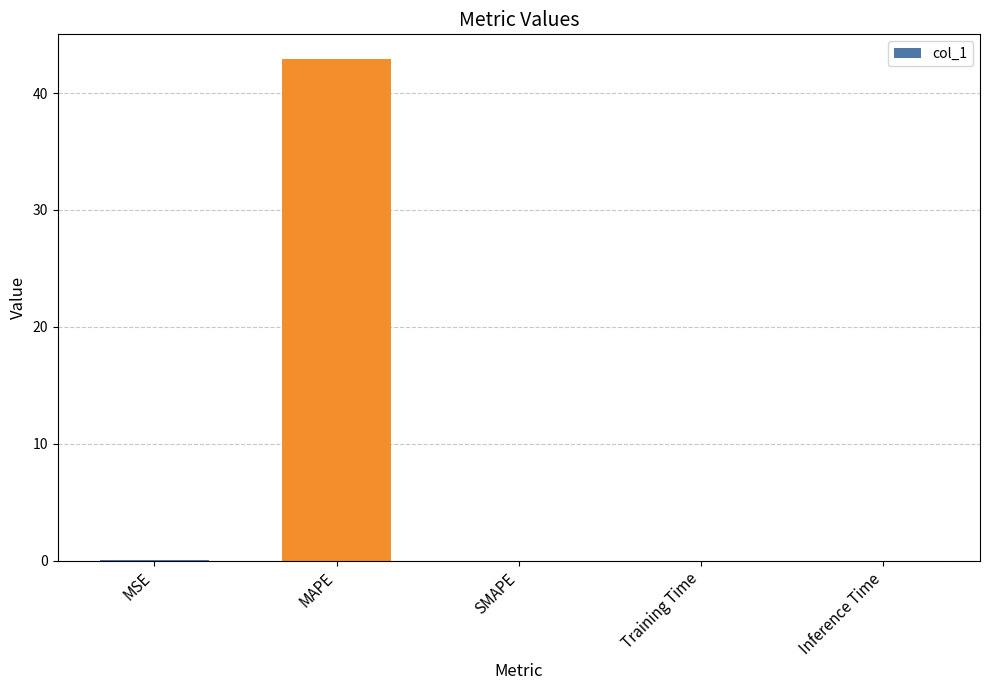

The value at Inference Time is 0.0. True or false?

True